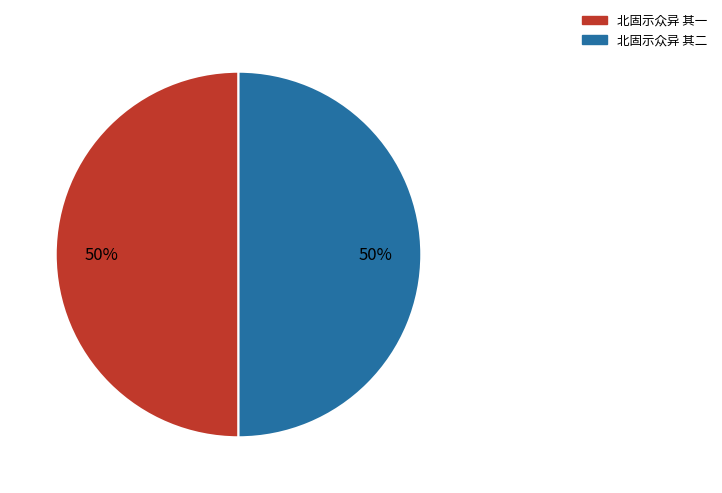

What is the ratio of the value at 北固示众异 其一 to the value at 北固示众异 其二?

1.0